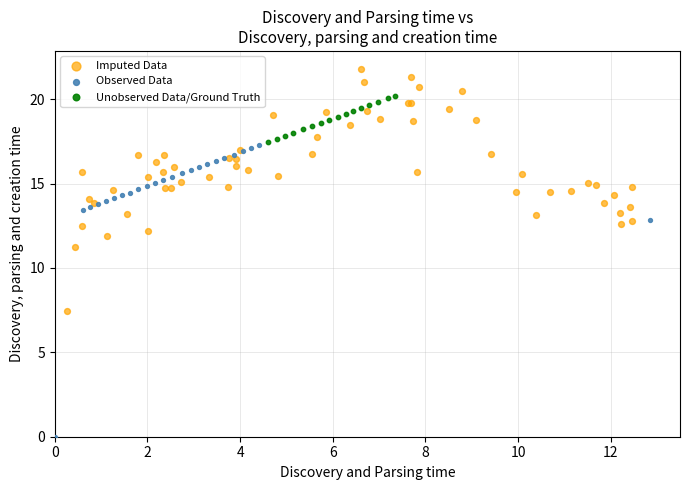

Which series contains the highest Y value?

Imputed Data